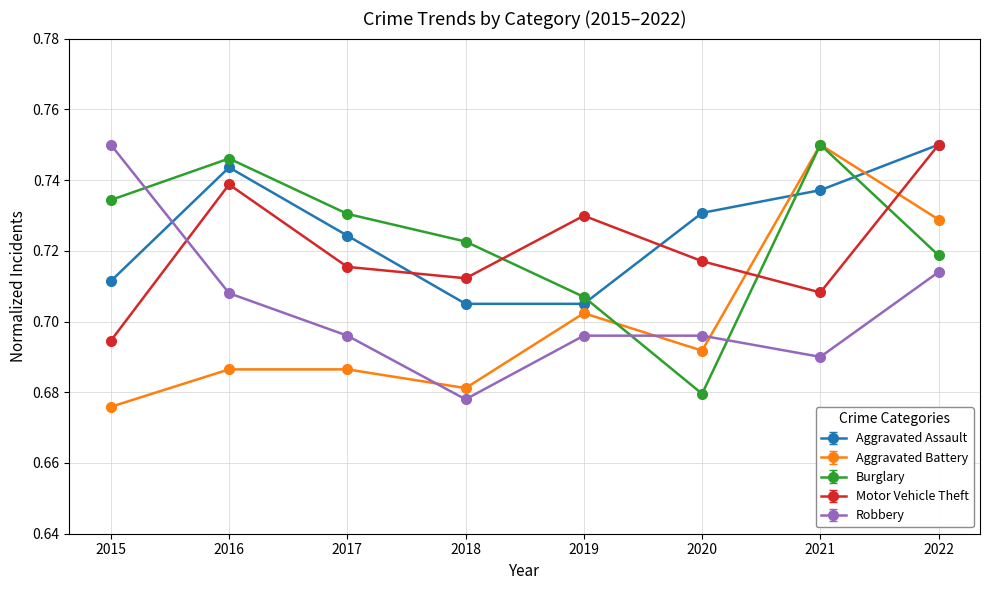

Which series has the largest total across all categories?

Aggravated Assault